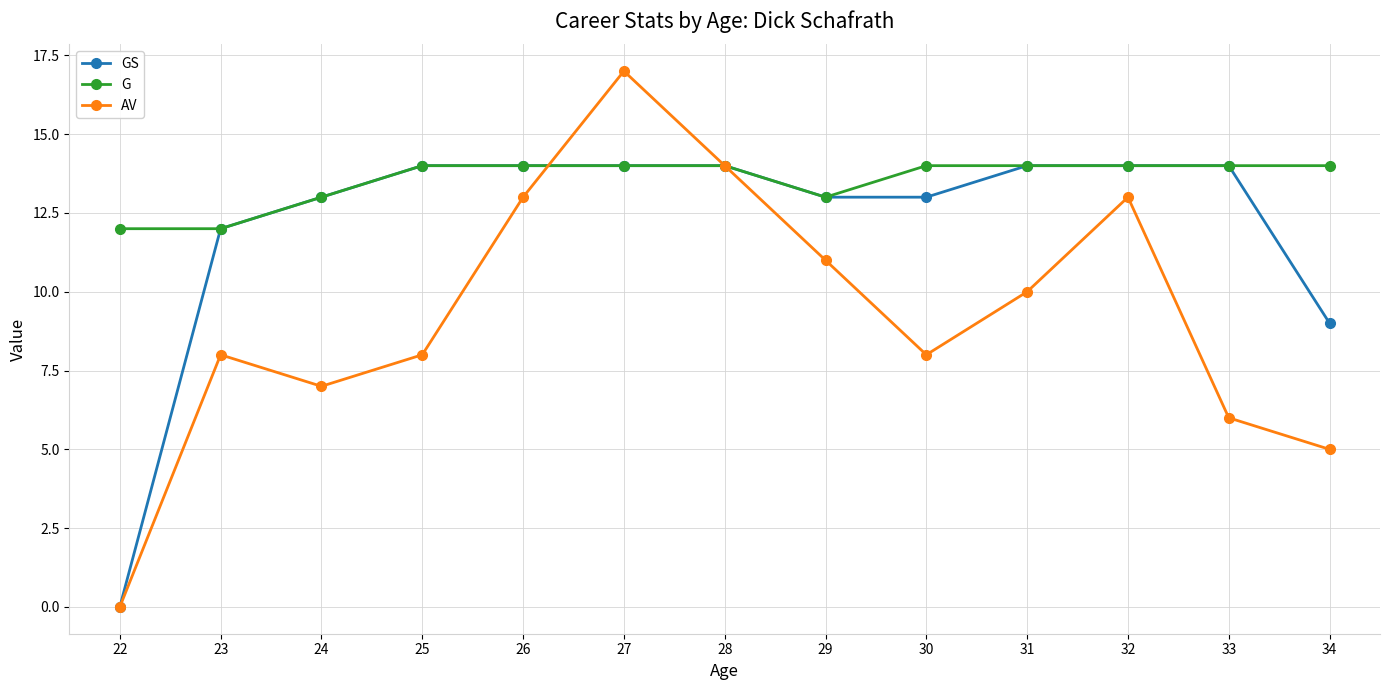

What is the maximum value shown in the chart?

17